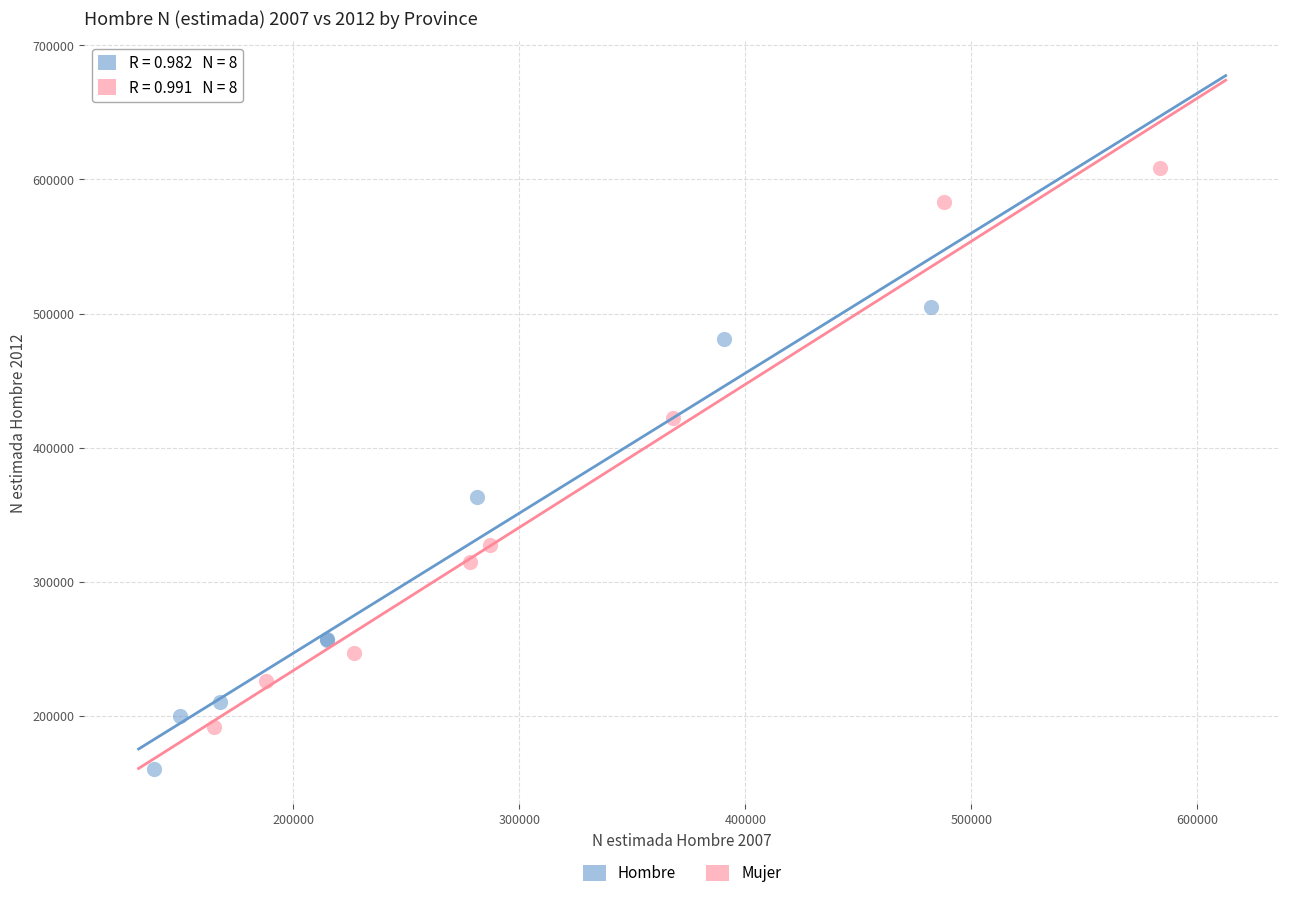

Which series has the widest spread of Y values?

Mujer